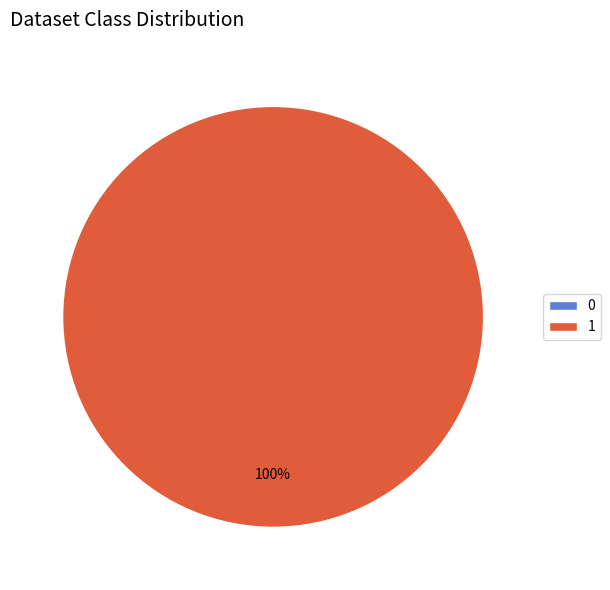

Rank the categories by value from lowest to highest.

0, 1